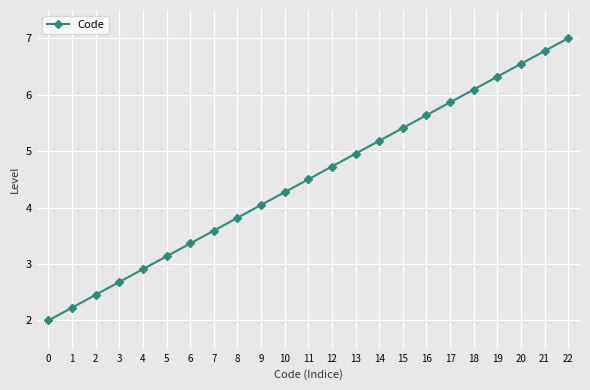

True or false: the data shows 7.6 at 17.

False